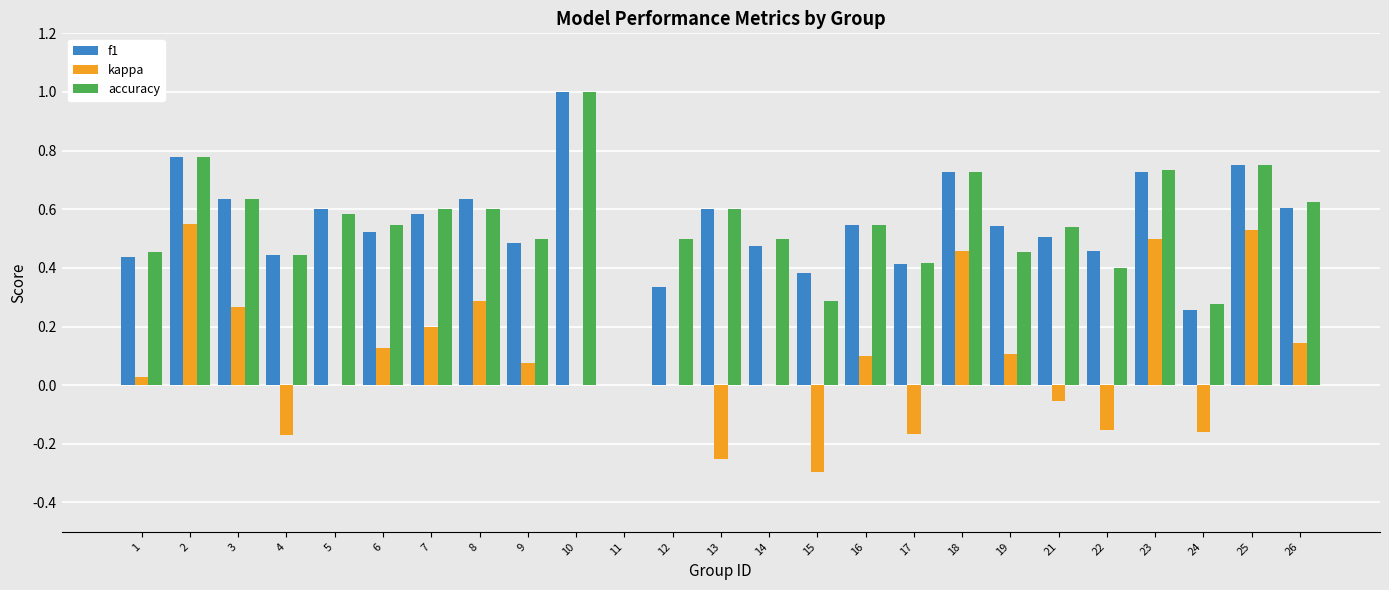

What is the total value across all series at 25?

2.0